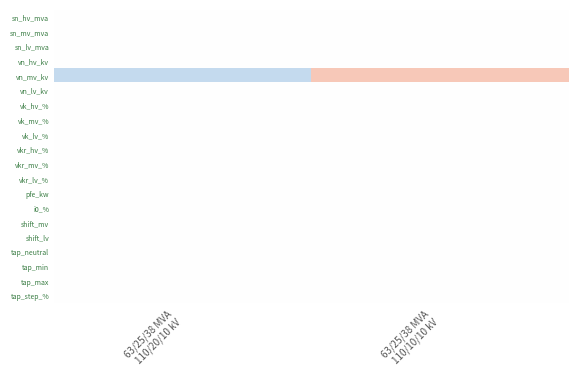

Between 63/25/38 MVA
110/20/10 kV and 63/25/38 MVA
110/10/10 kV, which is larger?

63/25/38 MVA
110/20/10 kV